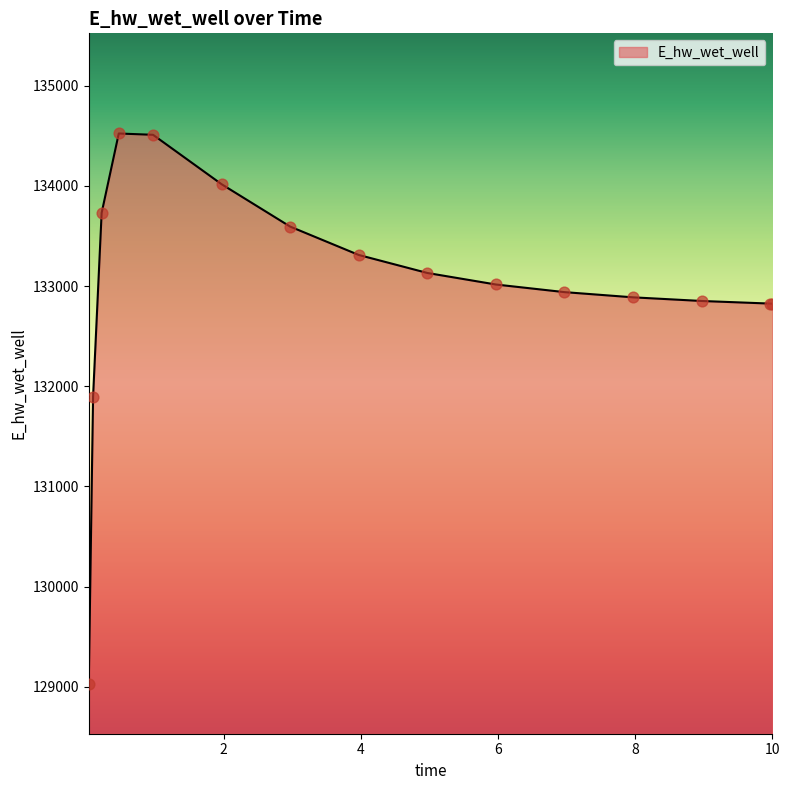

What is the difference between the maximum and minimum values?

5492.4